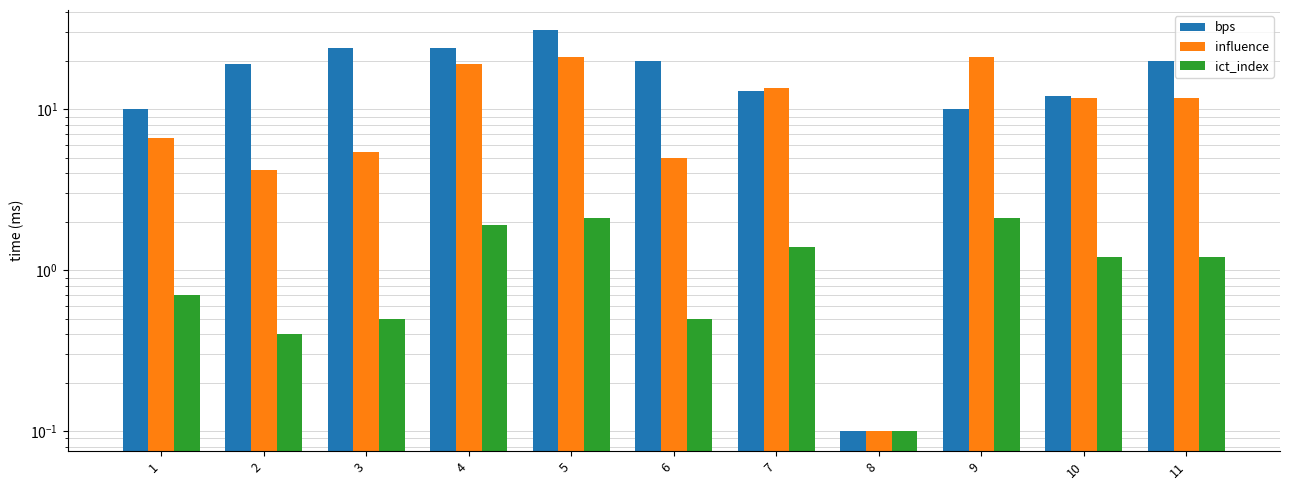

Rank the series at 2 from highest to lowest value.

bps, influence, ict_index